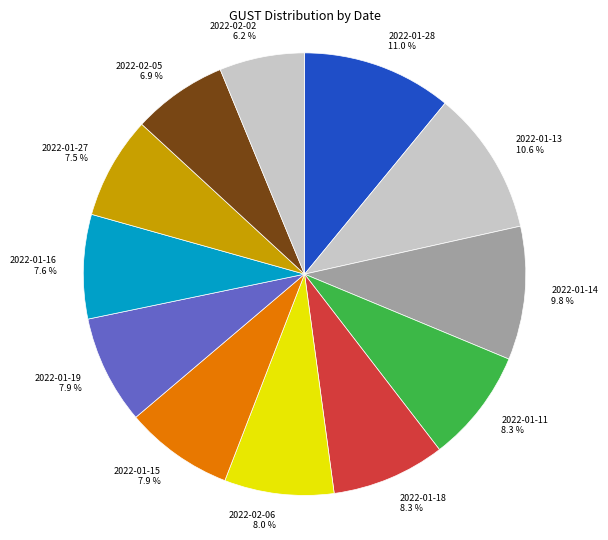

Which category has the smallest portion of the pie?

2022-02-02